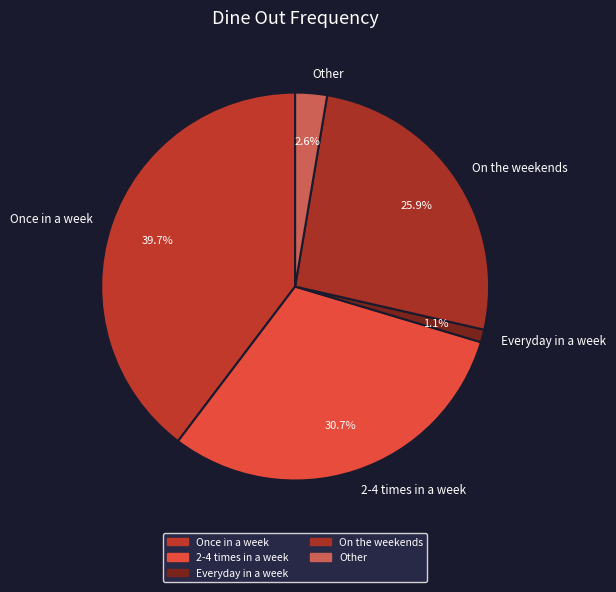

Combined, do Other and 2-4 times in a week account for over 50%?

No